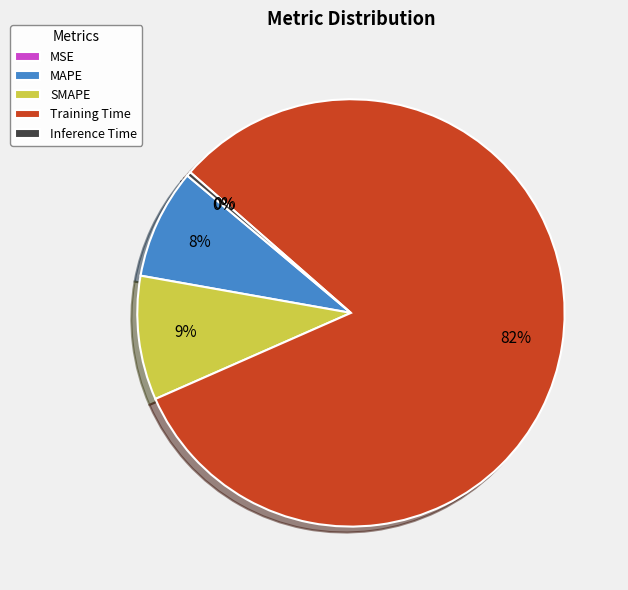

True or false: MAPE accounts for 1% of the total.

False